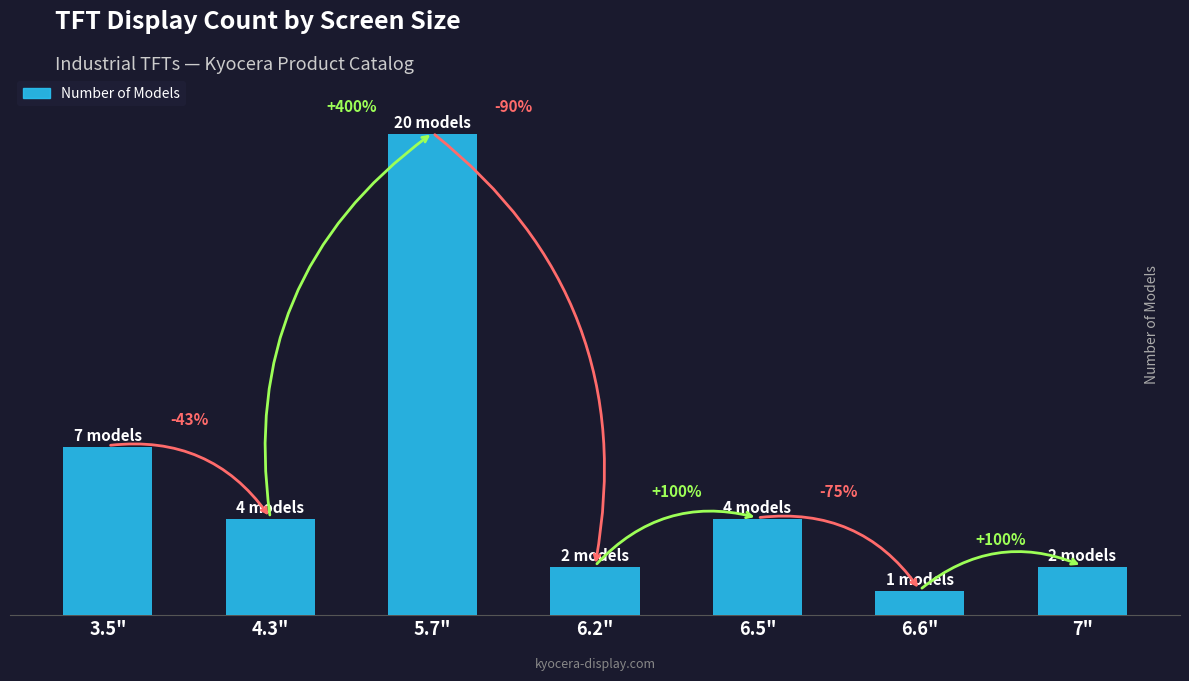

At which label is the value closest to 10?

3.5"